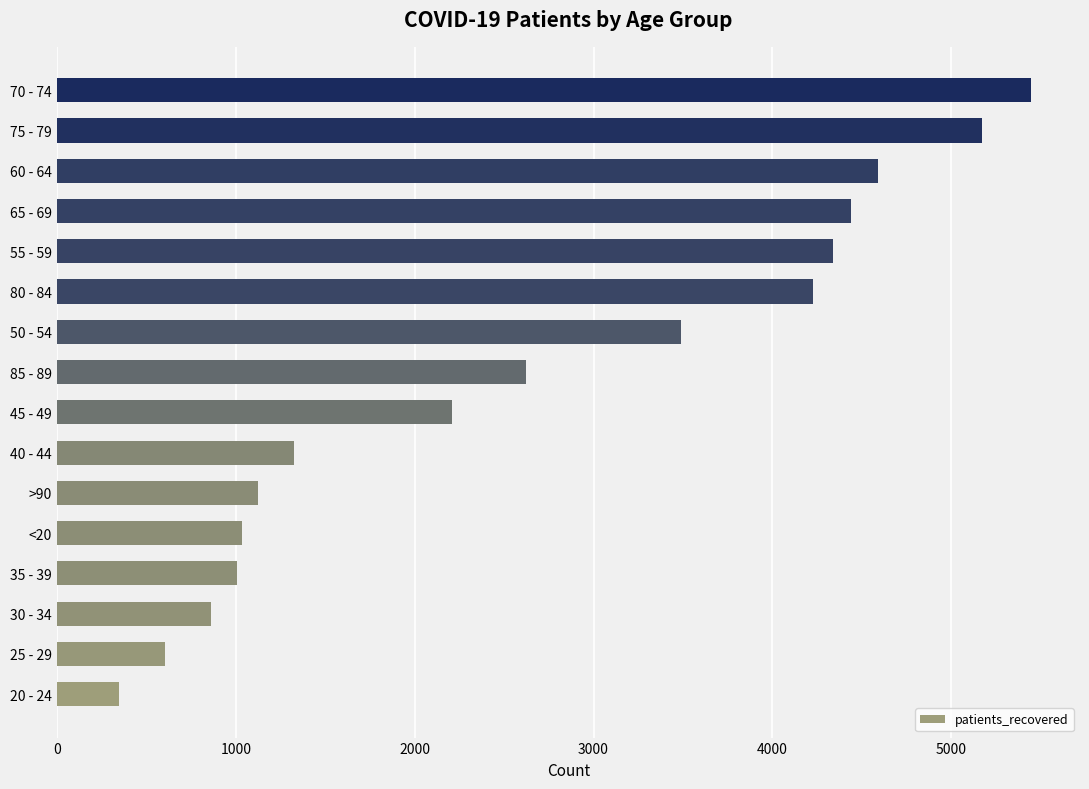

What is the difference between the second highest and minimum values?

4825